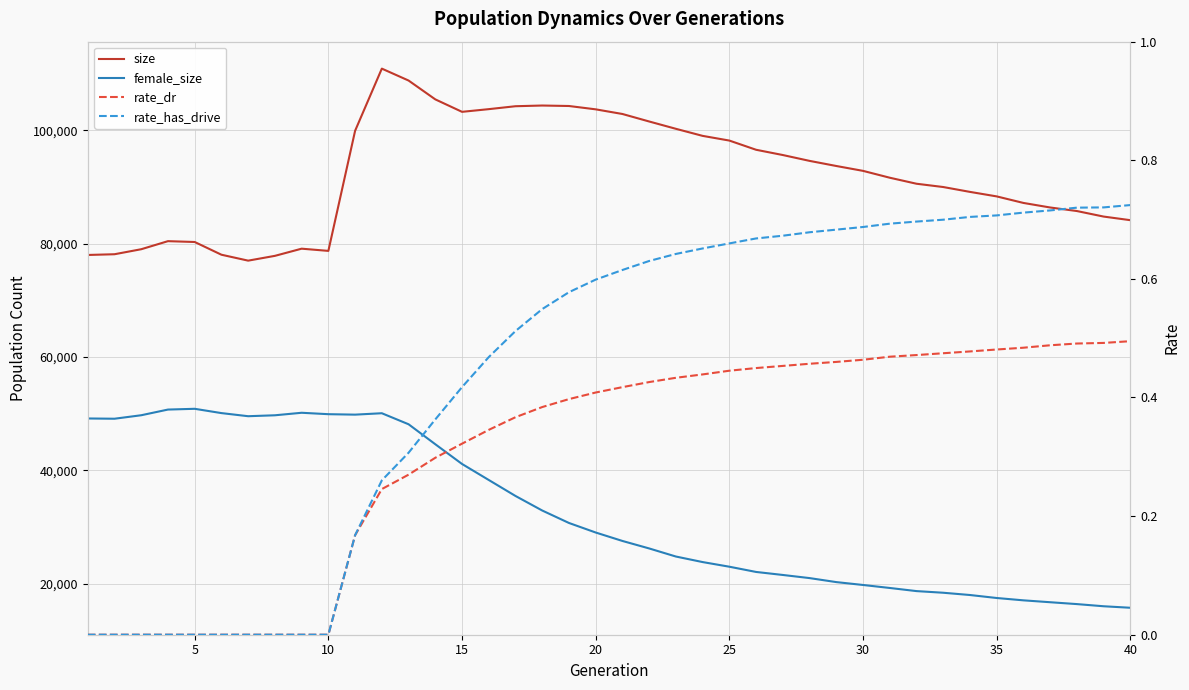

Does the chart display data point markers on the line(s)?

No